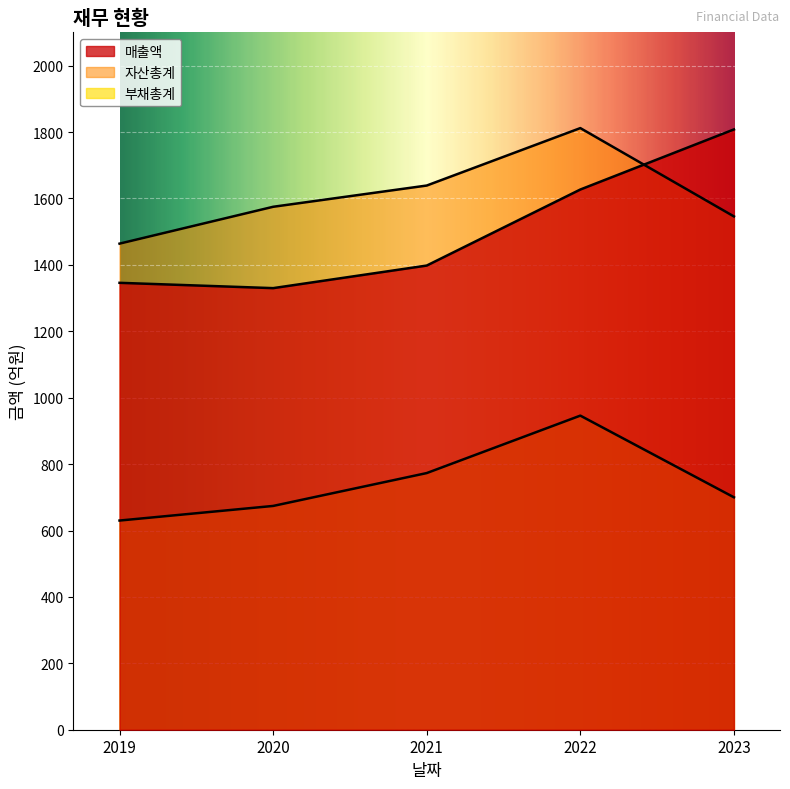

At which category does 매출액 reach its first local valley?

2020